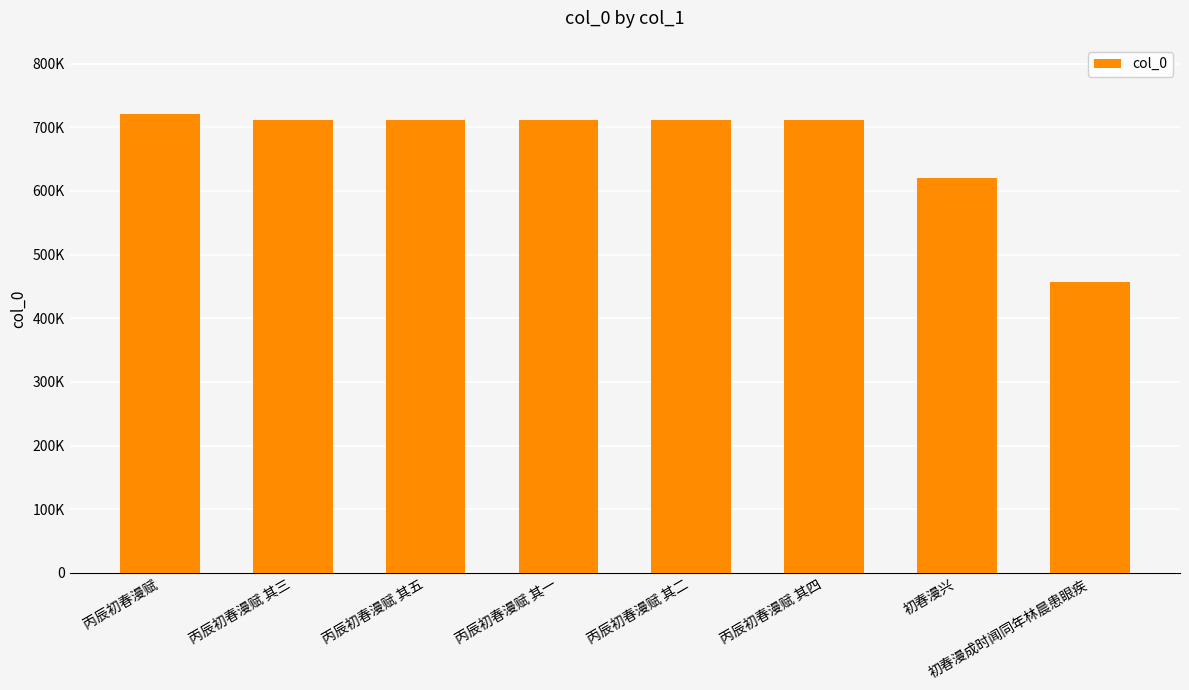

What is the difference between the values at 丙辰初春漫赋 其四 and 丙辰初春漫赋 其二?

2